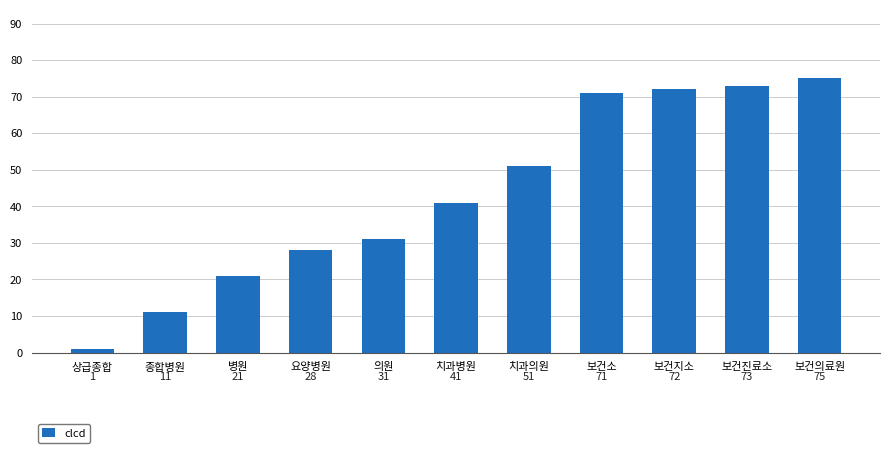

The value at 의원 is 31. True or false?

True